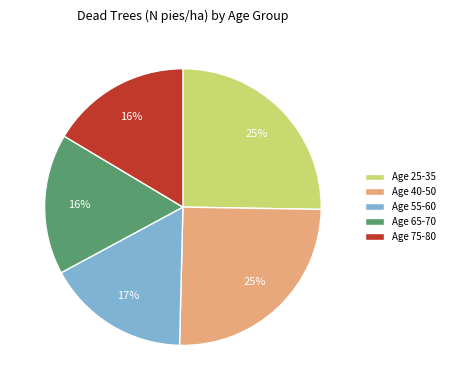

Is there any slice that represents more than half of the pie?

No